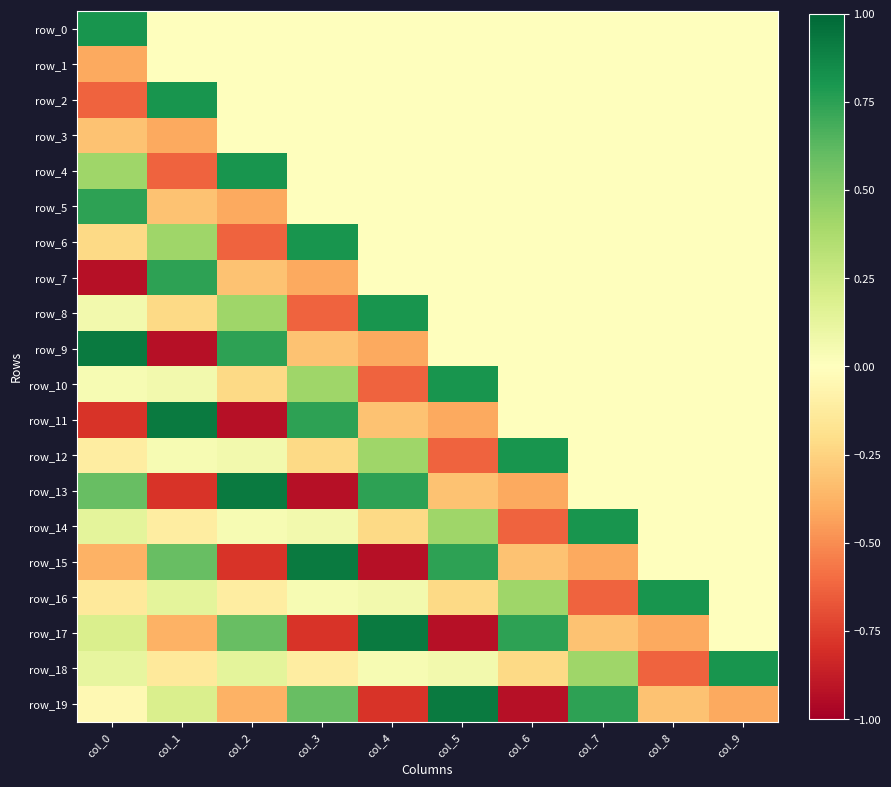

Reading left to right, transcribe all the data shown in this chart.

row_0: 0.8	0.0	0.0	0.0	0.0	0.0	0.0	0.0	0.0	0.0
row_1: -0.4	0.0	0.0	0.0	0.0	0.0	0.0	0.0	0.0	0.0
row_2: -0.6	0.8	0.0	0.0	0.0	0.0	0.0	0.0	0.0	0.0
row_3: -0.3	-0.4	0.0	0.0	0.0	0.0	0.0	0.0	0.0	0.0
row_4: 0.4	-0.6	0.8	0.0	0.0	0.0	0.0	0.0	0.0	0.0
row_5: 0.7	-0.3	-0.4	0.0	0.0	0.0	0.0	0.0	0.0	0.0
row_6: -0.2	0.4	-0.6	0.8	0.0	0.0	0.0	0.0	0.0	0.0
row_7: -0.9	0.7	-0.3	-0.4	0.0	0.0	0.0	0.0	0.0	0.0
row_8: 0.1	-0.2	0.4	-0.6	0.8	0.0	0.0	0.0	0.0	0.0
row_9: 0.9	-0.9	0.7	-0.3	-0.4	0.0	0.0	0.0	0.0	0.0
row_10: 0.0	0.1	-0.2	0.4	-0.6	0.8	0.0	0.0	0.0	0.0
row_11: -0.8	0.9	-0.9	0.7	-0.3	-0.4	0.0	0.0	0.0	0.0
row_12: -0.1	0.0	0.1	-0.2	0.4	-0.6	0.8	0.0	0.0	0.0
row_13: 0.6	-0.8	0.9	-0.9	0.7	-0.3	-0.4	0.0	0.0	0.0
row_14: 0.1	-0.1	0.0	0.1	-0.2	0.4	-0.6	0.8	0.0	0.0
row_15: -0.4	0.6	-0.8	0.9	-0.9	0.7	-0.3	-0.4	0.0	0.0
row_16: -0.1	0.1	-0.1	0.0	0.1	-0.2	0.4	-0.6	0.8	0.0
row_17: 0.2	-0.4	0.6	-0.8	0.9	-0.9	0.7	-0.3	-0.4	0.0
row_18: 0.1	-0.1	0.1	-0.1	0.0	0.1	-0.2	0.4	-0.6	0.8
row_19: -0.0	0.2	-0.4	0.6	-0.8	0.9	-0.9	0.7	-0.3	-0.4